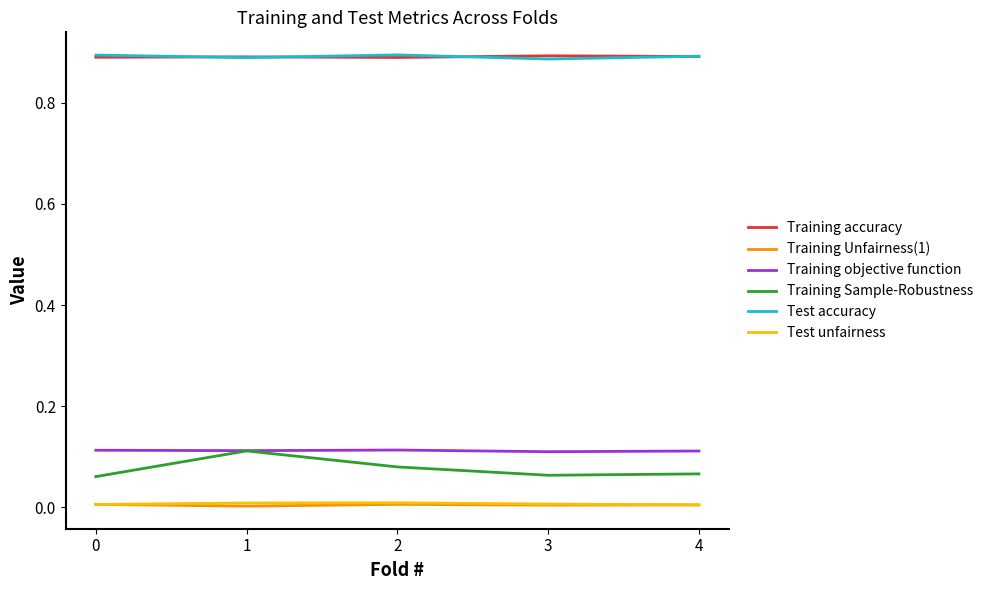

True or false: Training Unfairness(1) has more than 2 points higher than both neighbors.

False